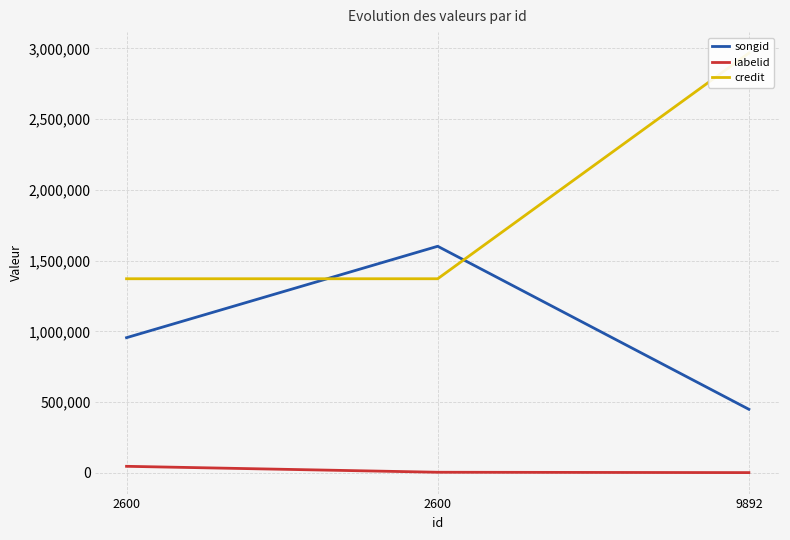

Rank the series by their maximum value, from lowest to highest.

labelid, songid, credit